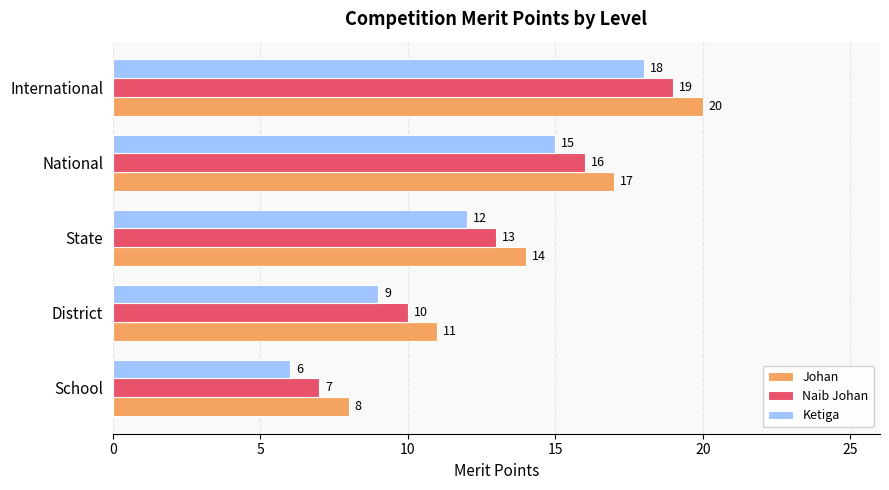

Count the Johan values in the range 11 to 17.

3